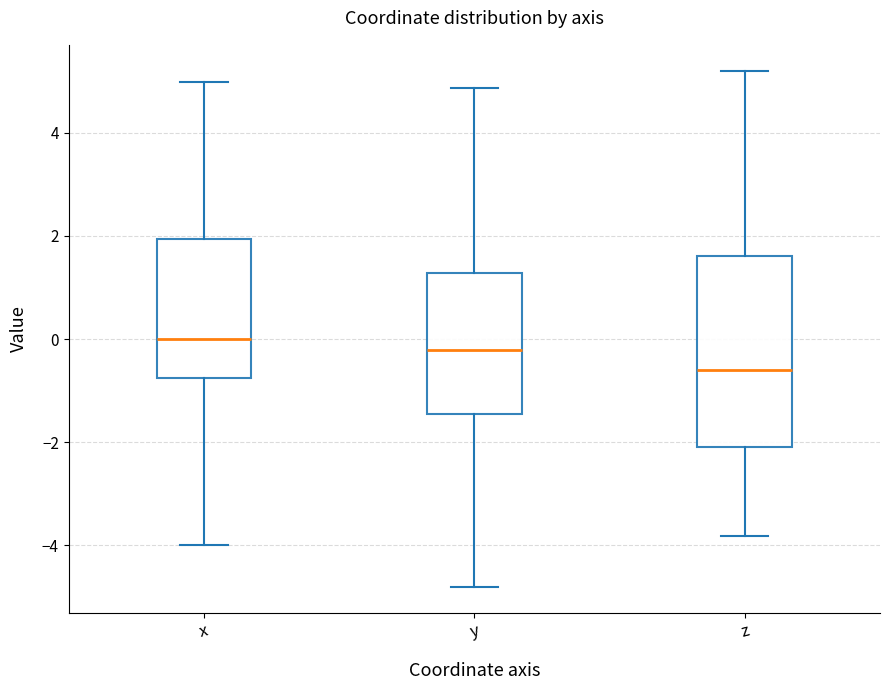

Where does the upper whisker of the box for z end on the y-axis? The values are not printed on the chart, so give them approximately, as read against the axis.

5.2